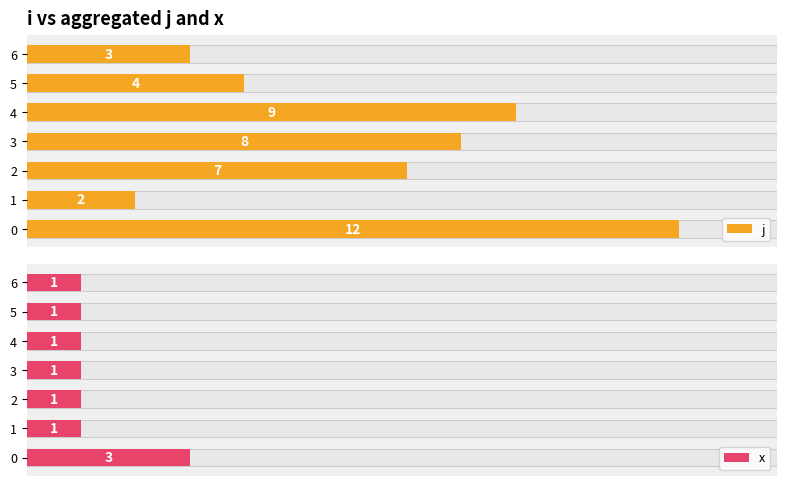

What is the value of the x bar at the 2nd from the left?

1